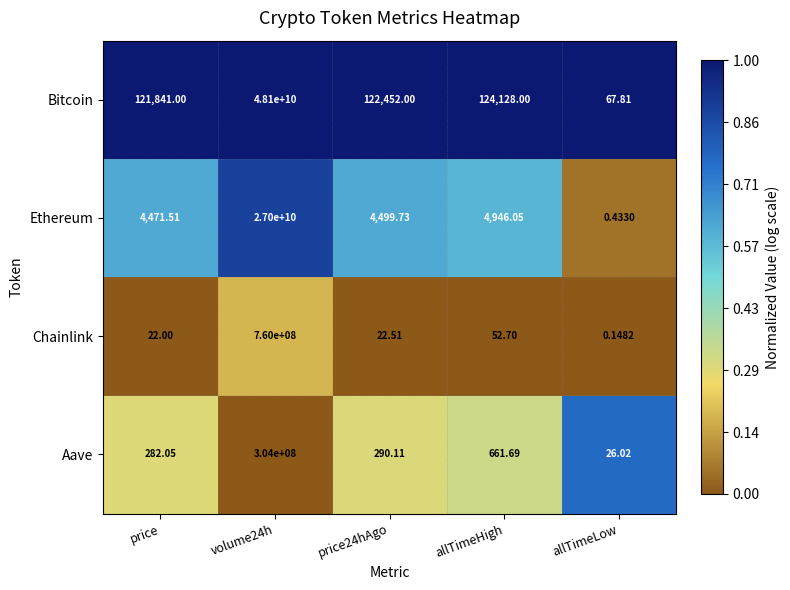

At which category does the chart reach its minimum across all series?

allTimeLow